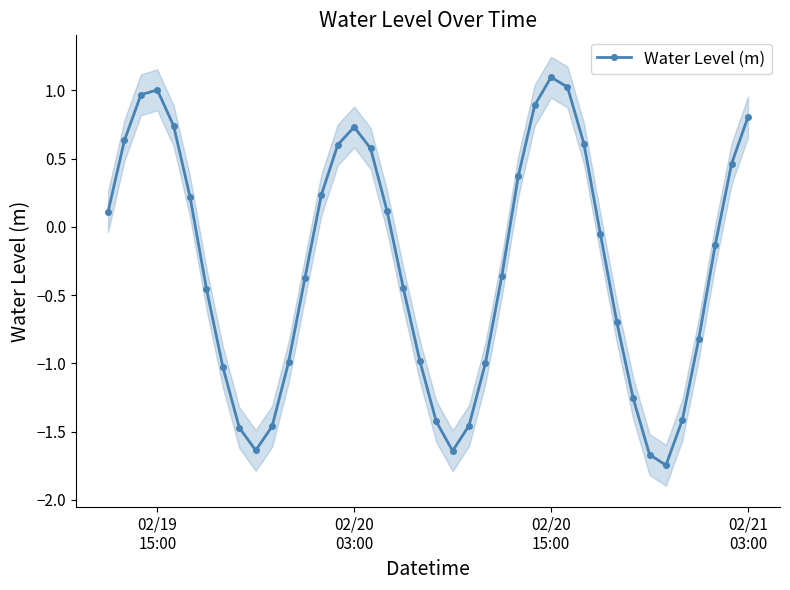

How many interior local valleys does the Water Level (m) series have?

3